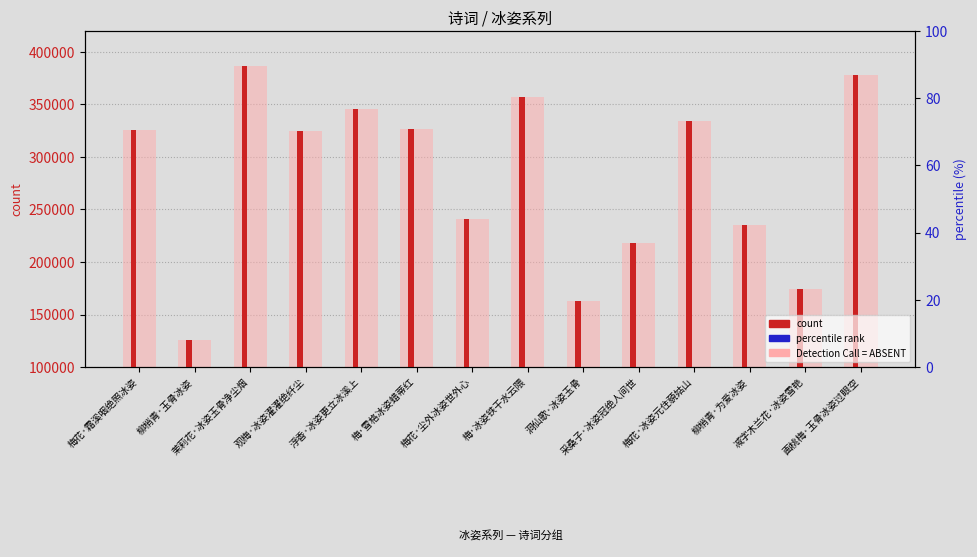

Which series has the widest spread of Y values?

col_0 (count)